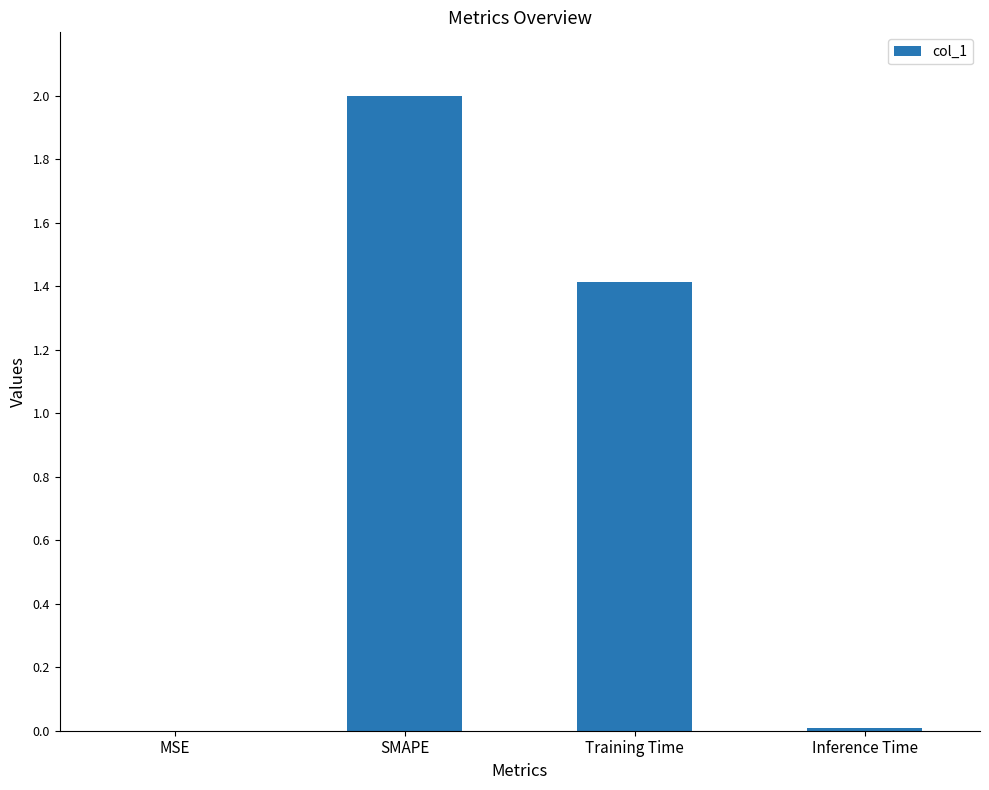

Which label corresponds to the largest value in the chart?

SMAPE